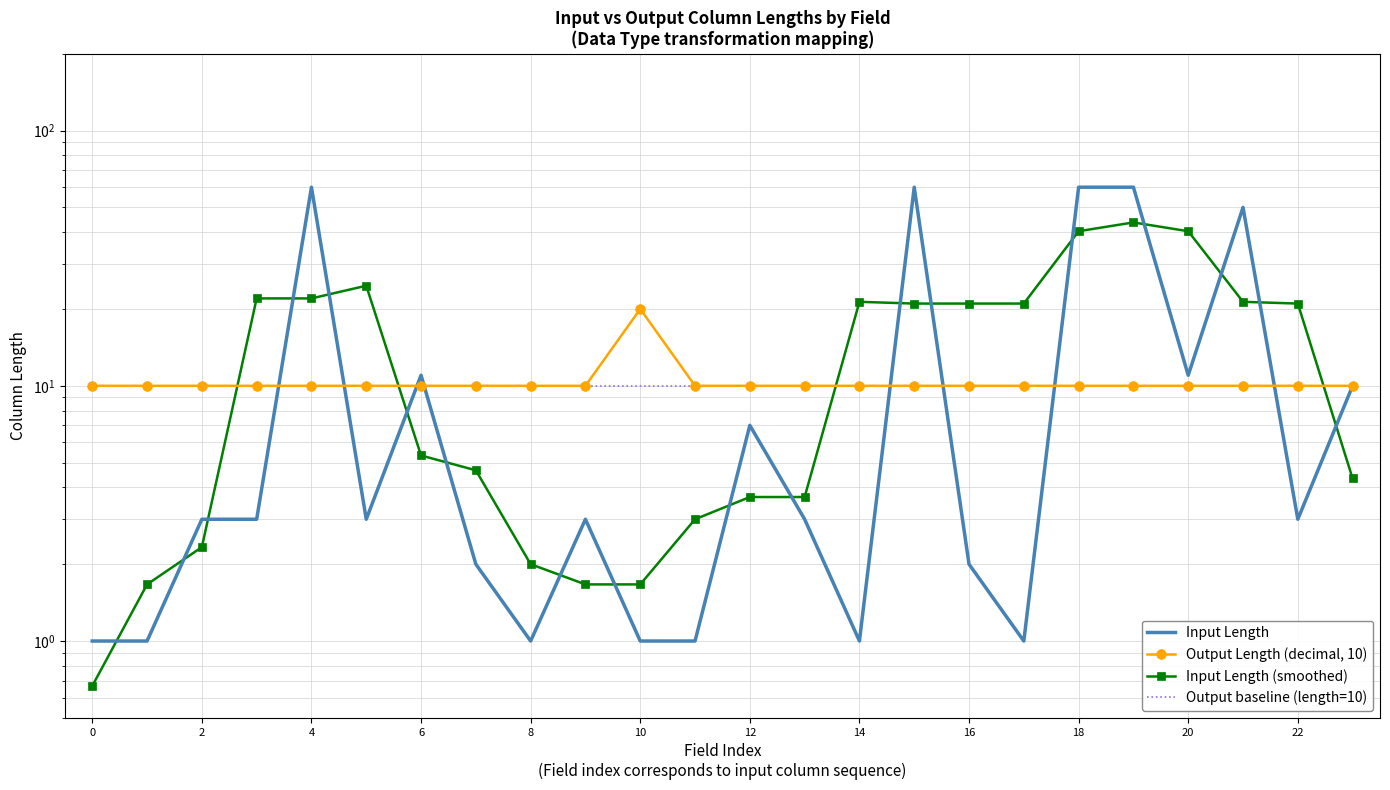

True or false: Output Length (decimal, 10) and Output baseline (length=10) cross at least once.

False